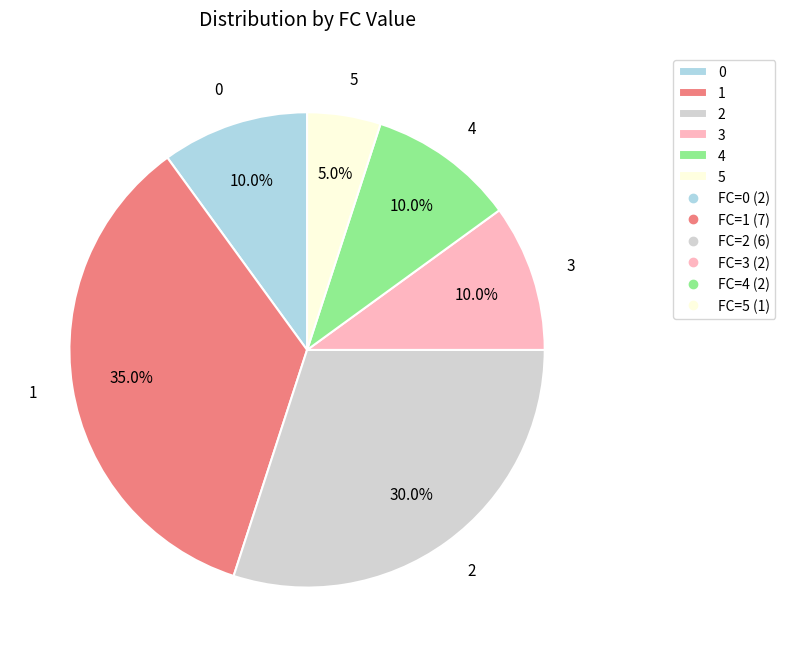

True or false: 2 accounts for 37% of the total.

False